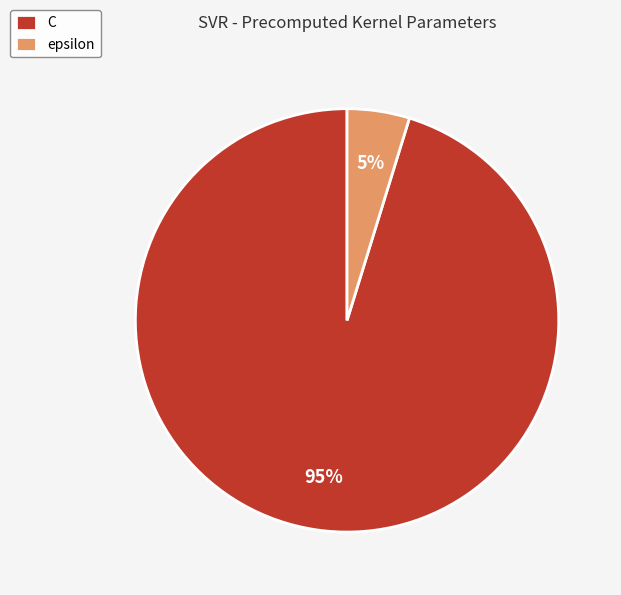

Do epsilon and C together represent more than half of the pie?

Yes